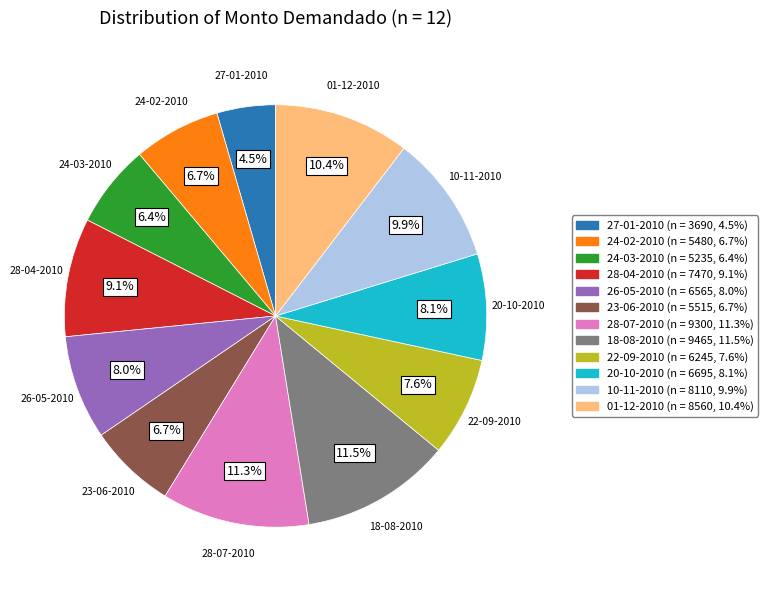

Count the number of slices in the pie.

12